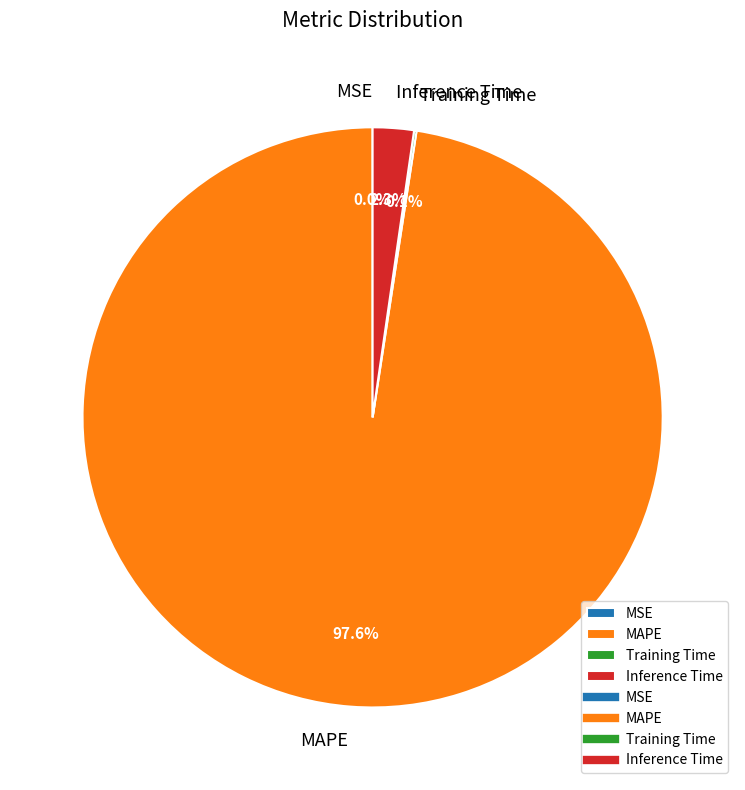

To the nearest percent, what is the difference between the largest and smallest slice percentages?

98%